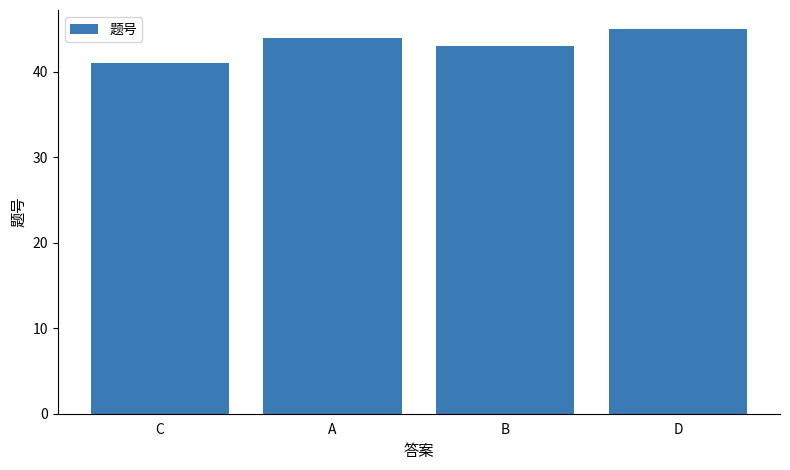

The value at B is 76. True or false?

False